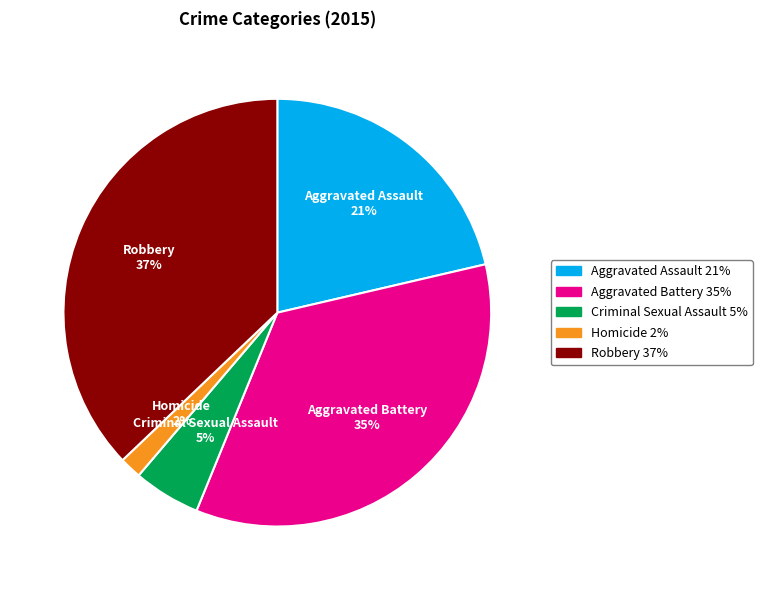

Which category has the biggest portion of the pie?

Robbery